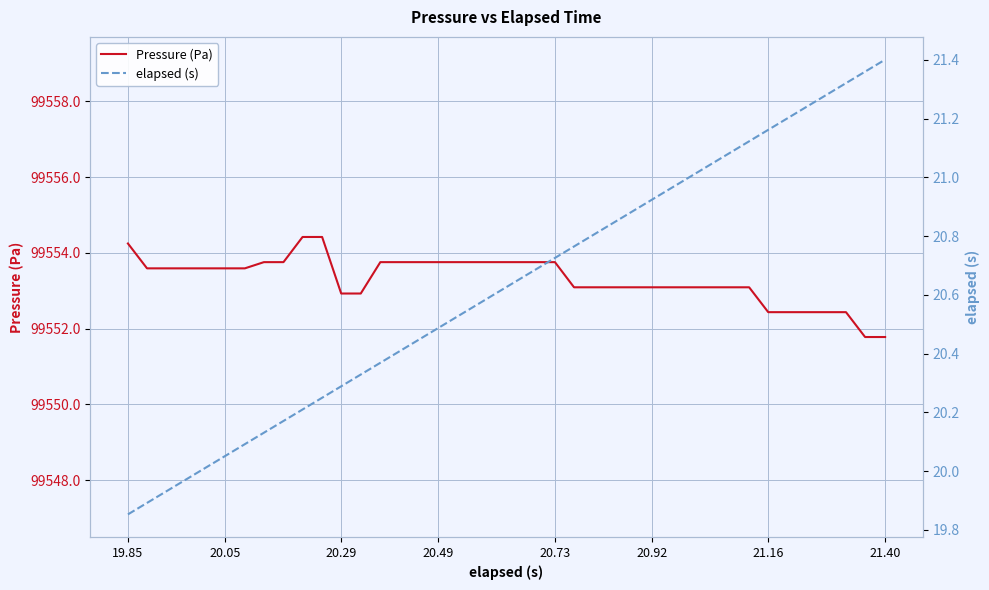

The Pressure (Pa) series shows 159781.0 at 21.40. True or false?

False